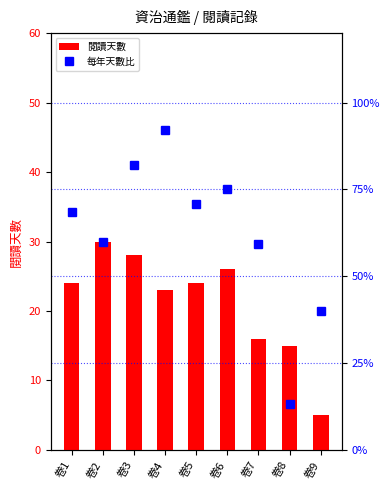

What is the value of the 閱讀天數 bar at the 7th from the left?

16.0